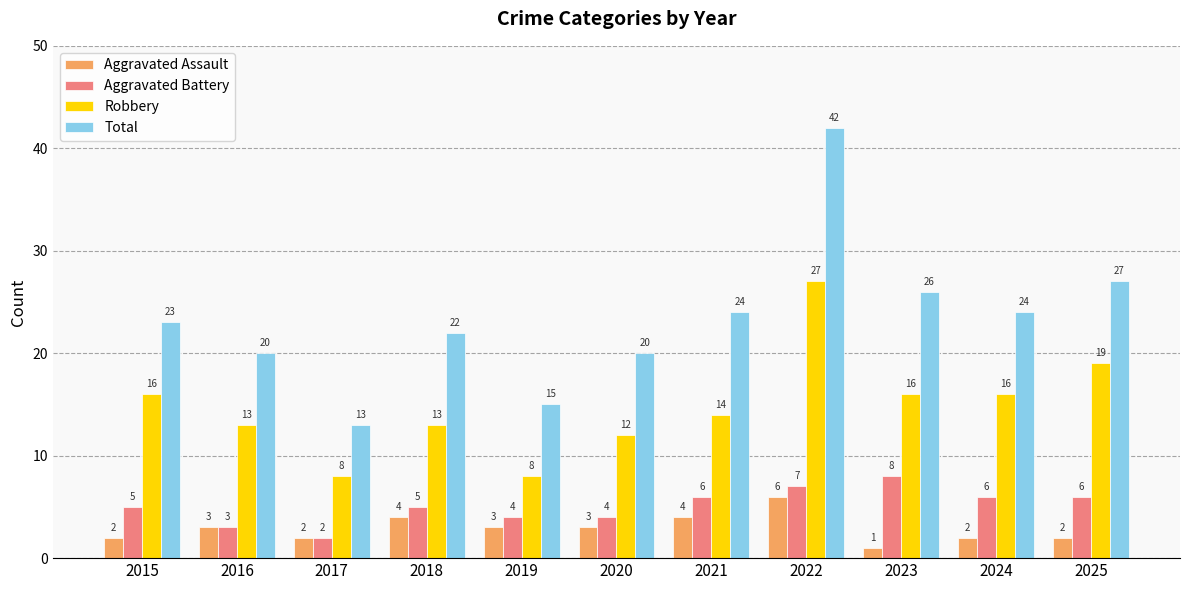

List the series in order of their peak value, lowest first.

Aggravated Assault, Aggravated Battery, Robbery, Total